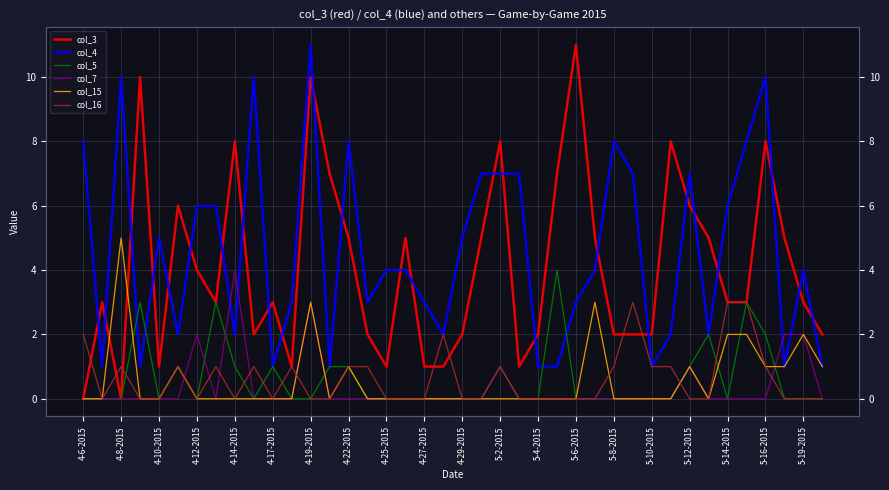

How many interior local valleys does the col_15 series have?

2